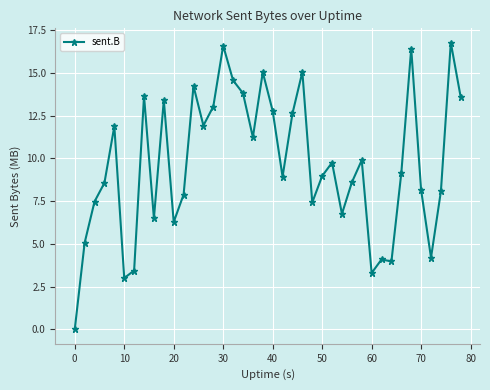

What is the greatest value displayed?

16.8